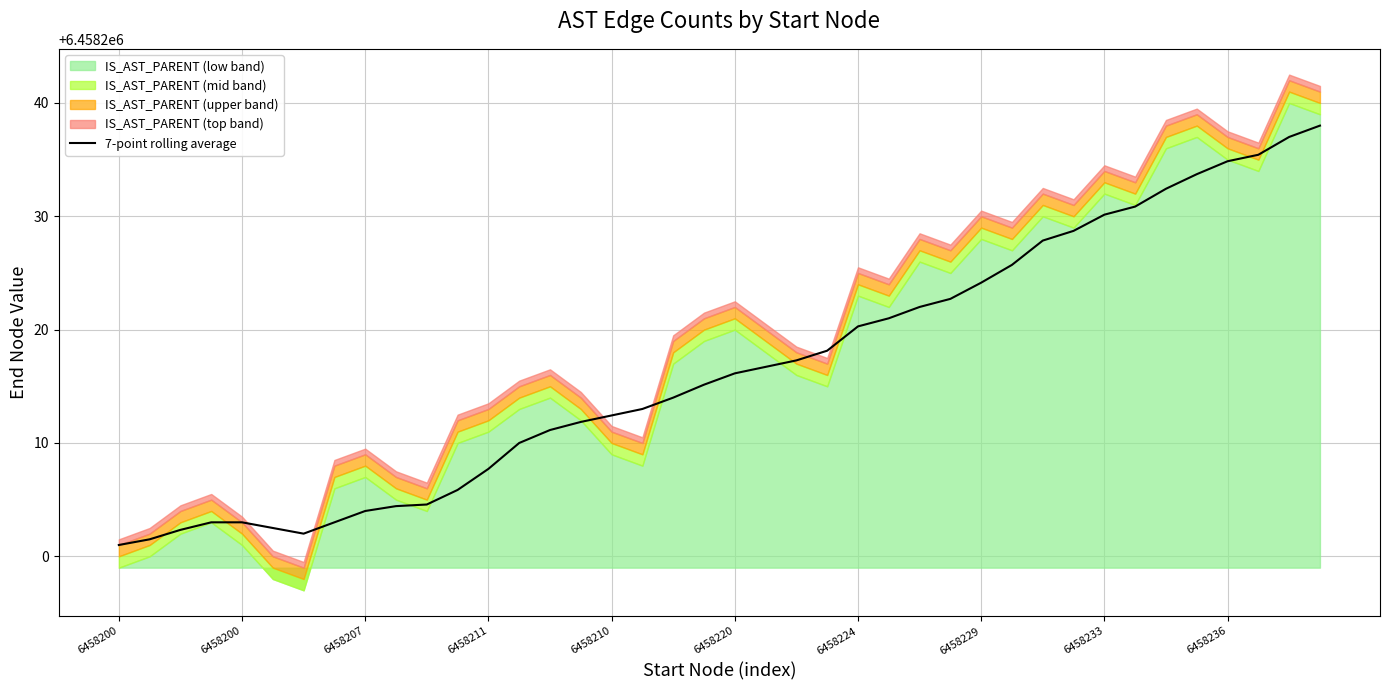

Approximately how many times larger is the value at 10 compared to 6458200?

1.0